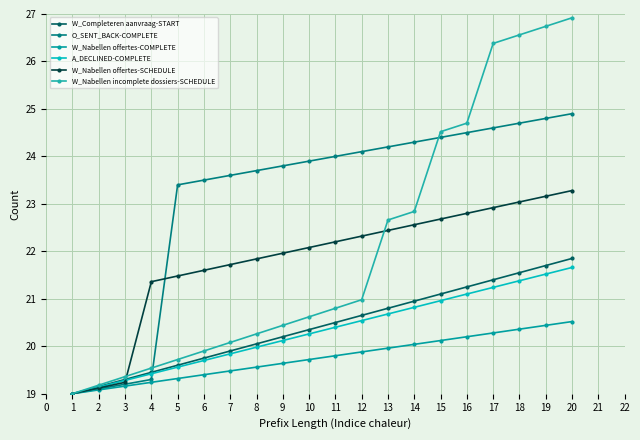

Reading left to right, what are all the values shown in this chart?

W_Completeren aanvraag-START: 1=19.0	2=19.1	3=19.3	4=19.4	5=19.6	6=19.8	7=19.9	8=20.1	9=20.2	10=20.4	11=20.5	12=20.6	13=20.8	14=20.9	15=21.1	16=21.2	17=21.4	18=21.6	19=21.7	20=21.9
O_SENT_BACK-COMPLETE: 1=19.0	2=19.1	3=19.2	4=19.3	5=23.4	6=23.5	7=23.6	8=23.7	9=23.8	10=23.9	11=24.0	12=24.1	13=24.2	14=24.3	15=24.4	16=24.5	17=24.6	18=24.7	19=24.8	20=24.9
W_Nabellen offertes-COMPLETE: 1=19.0	2=19.1	3=19.2	4=19.2	5=19.3	6=19.4	7=19.5	8=19.6	9=19.6	10=19.7	11=19.8	12=19.9	13=20.0	14=20.0	15=20.1	16=20.2	17=20.3	18=20.4	19=20.4	20=20.5
A_DECLINED-COMPLETE: 1=19.0	2=19.1	3=19.3	4=19.4	5=19.6	6=19.7	7=19.8	8=20.0	9=20.1	10=20.3	11=20.4	12=20.5	13=20.7	14=20.8	15=21.0	16=21.1	17=21.2	18=21.4	19=21.5	20=21.7
W_Nabellen offertes-SCHEDULE: 1=19.0	2=19.1	3=19.2	4=21.4	5=21.5	6=21.6	7=21.7	8=21.8	9=22.0	10=22.1	11=22.2	12=22.3	13=22.4	14=22.6	15=22.7	16=22.8	17=22.9	18=23.0	19=23.2	20=23.3
W_Nabellen incomplete dossiers-SCHEDULE: 1=19.0	2=19.2	3=19.4	4=19.5	5=19.7	6=19.9	7=20.1	8=20.3	9=20.4	10=20.6	11=20.8	12=21.0	13=22.7	14=22.8	15=24.5	16=24.7	17=26.4	18=26.6	19=26.7	20=26.9